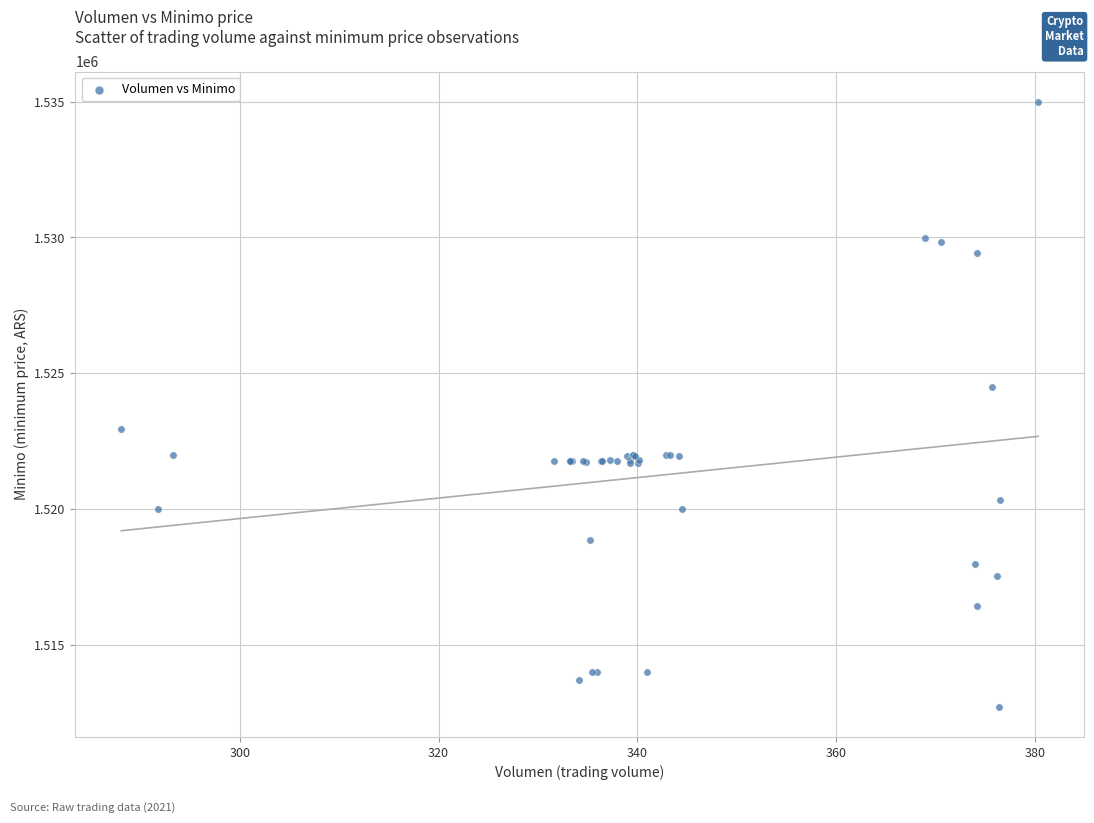

What Y value in the scatter plot is closest to 1523862?

1524513